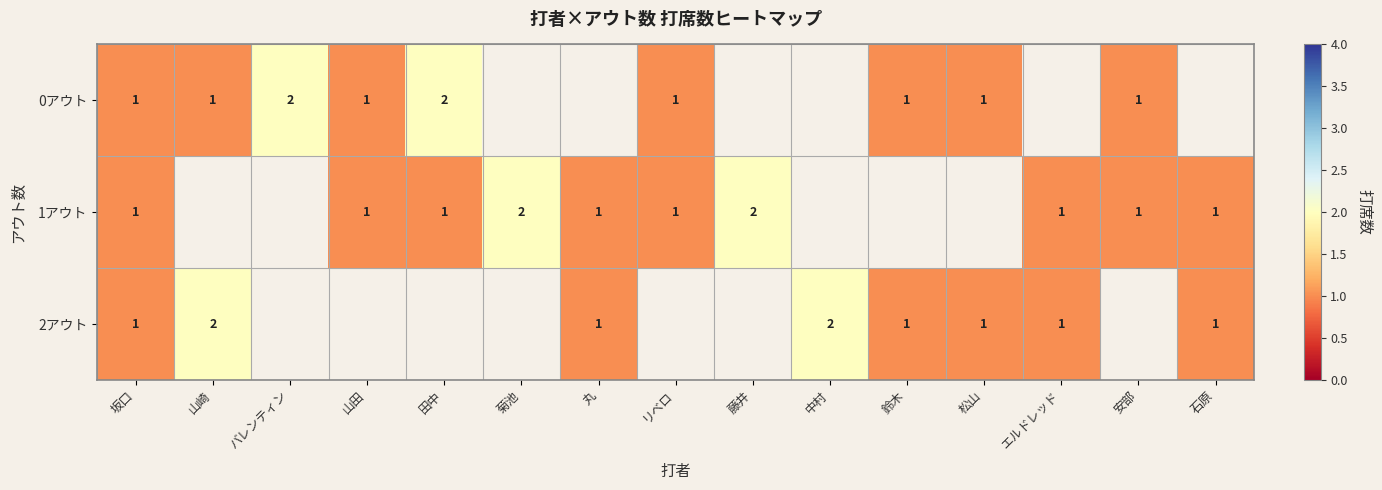

True or false: 1アウト has a value of 1 at 安部.

True